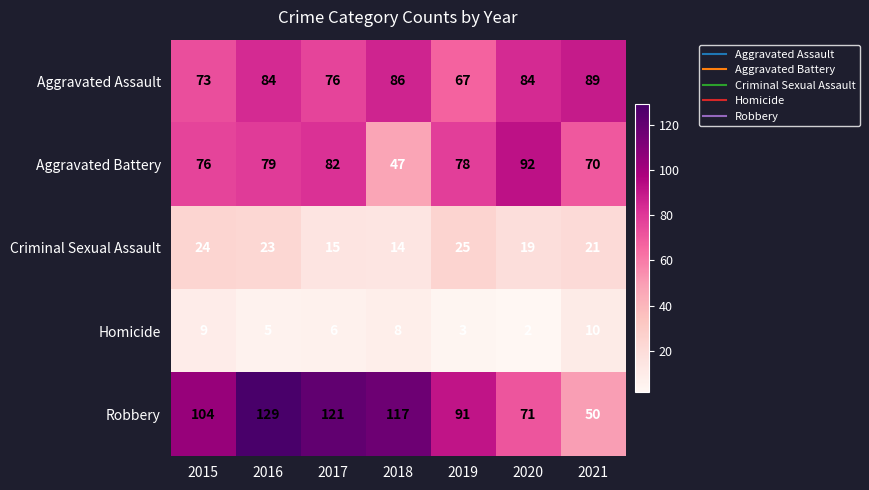

Which series changed the most between 2015 and 2019?

Robbery